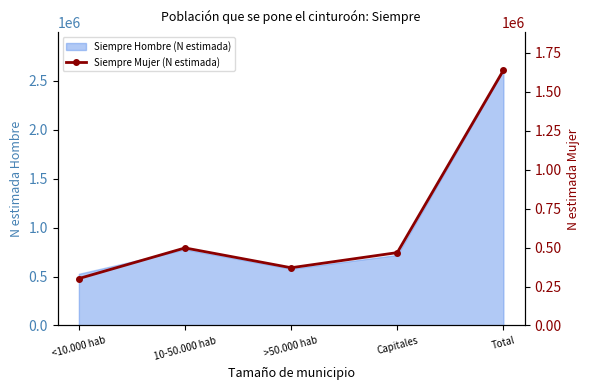

Which has a higher value, Total or 10-50.000 hab?

Total